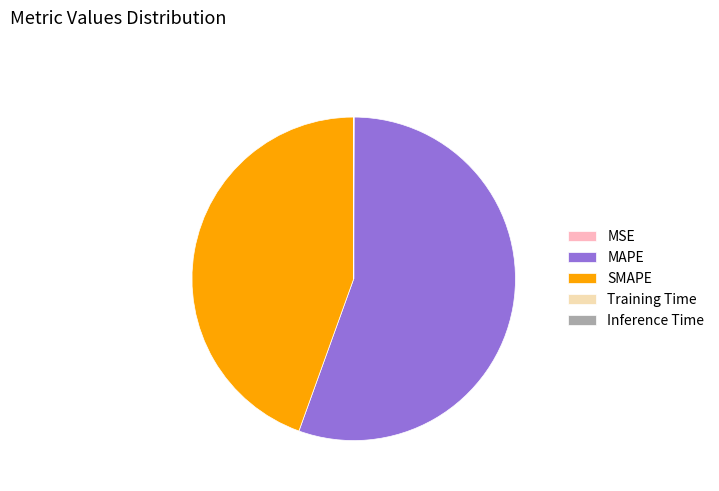

Which slice is the largest?

MAPE